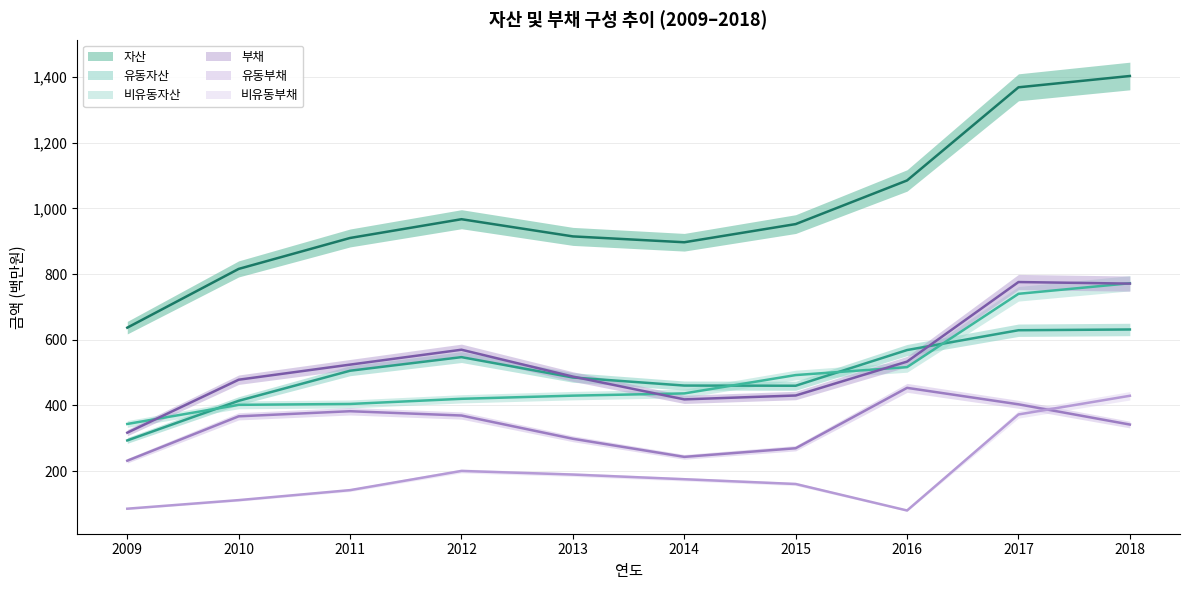

Which series changed the most between 2010 and 2014?

유동부채